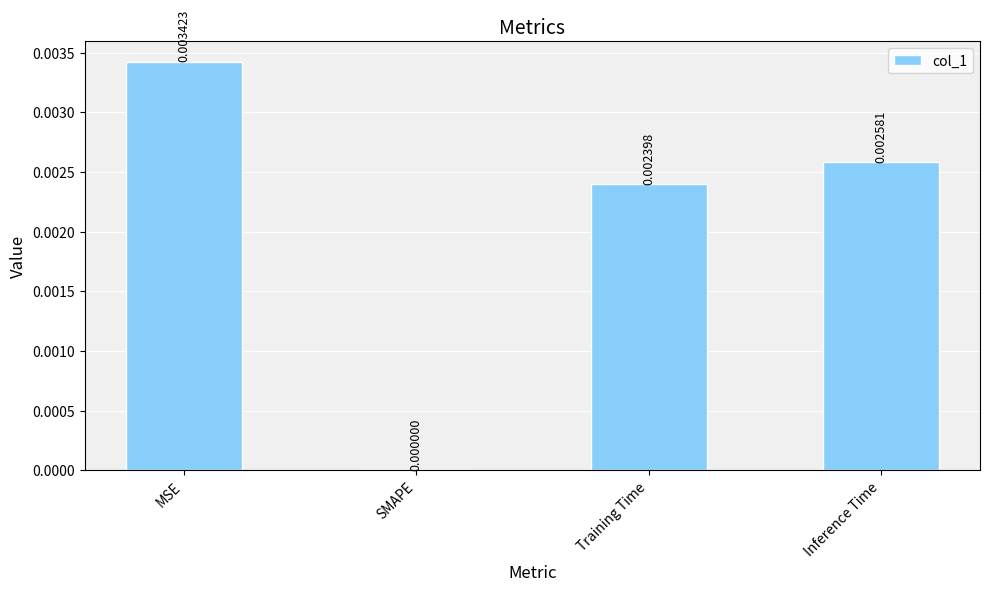

Which label corresponds to the largest value in the chart?

MSE